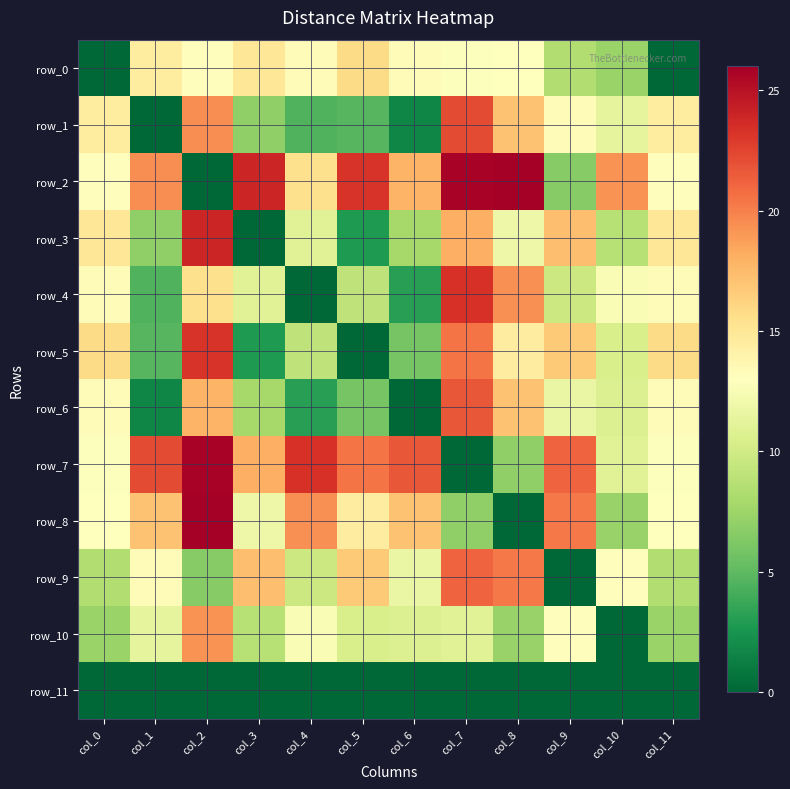

What is the average value of the row_6 series?

10.3